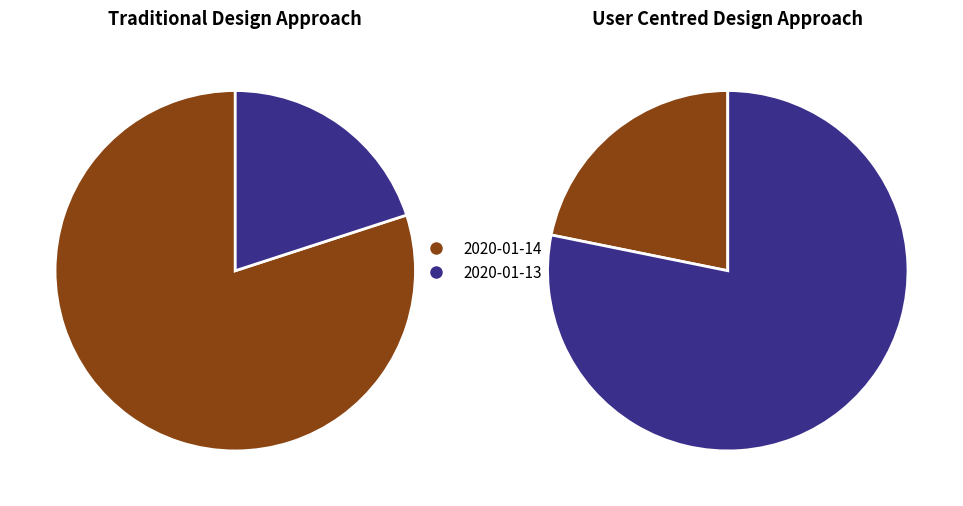

To the nearest percent, what is the difference between the largest and smallest slice percentages?

60%